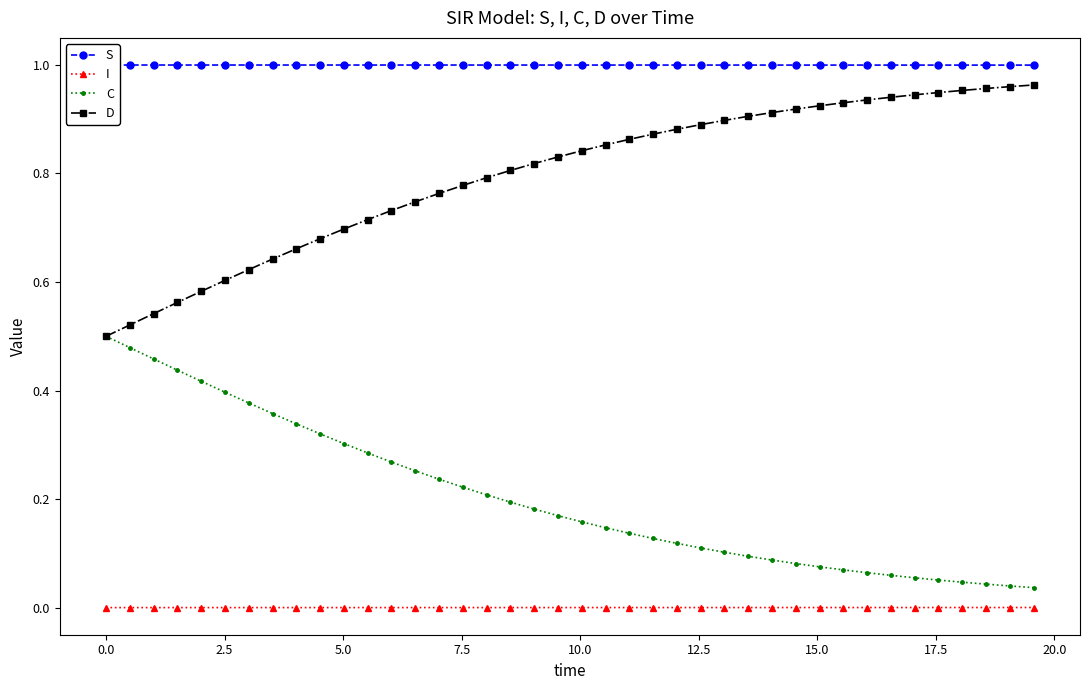

True or false: I and C intersect in this chart.

False